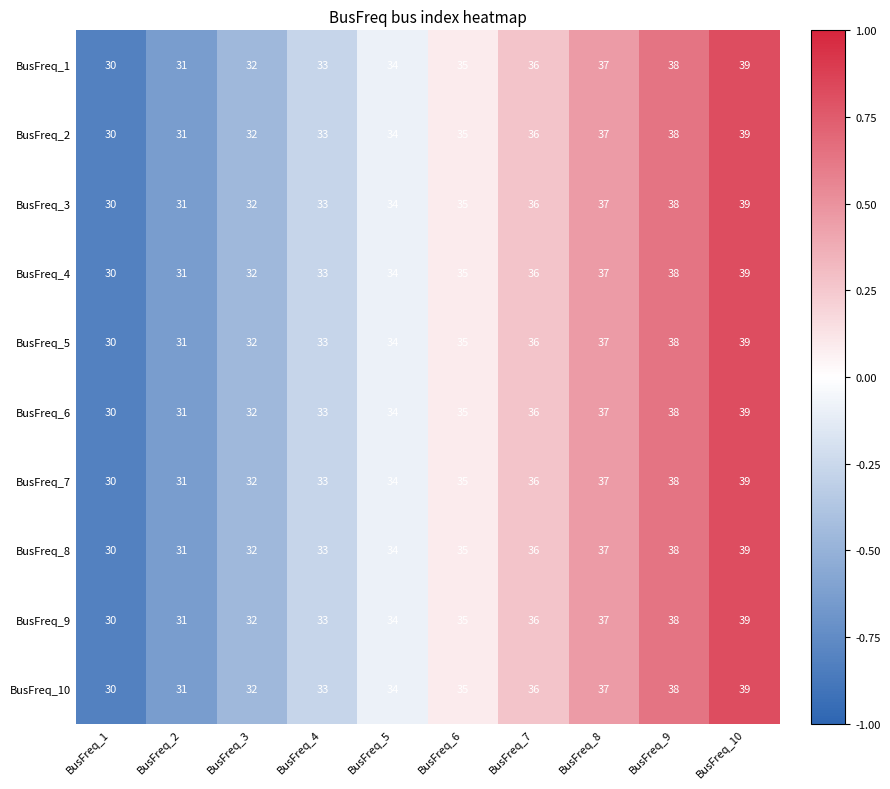

What is the smallest value displayed?

30